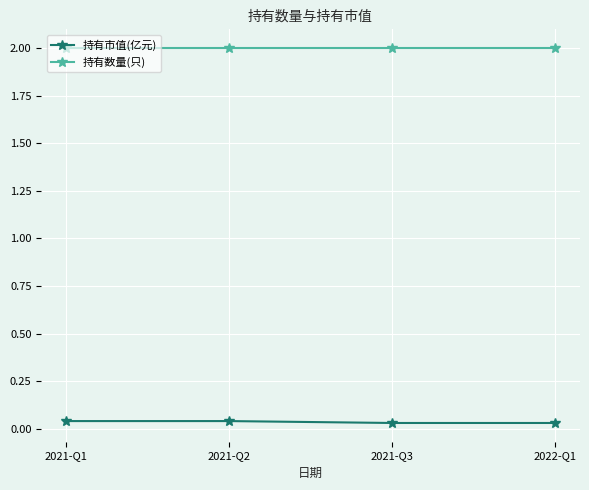

What is the sum of all 持有数量(只) values?

8.0